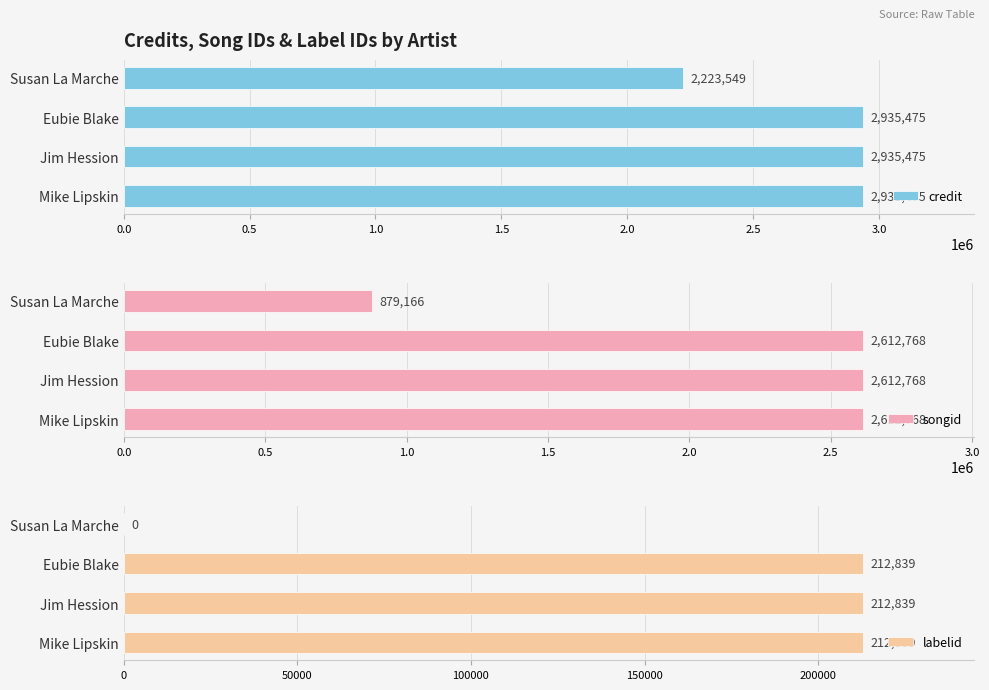

What is the difference between the credit values at Mike Lipskin and Susan La Marche?

711926